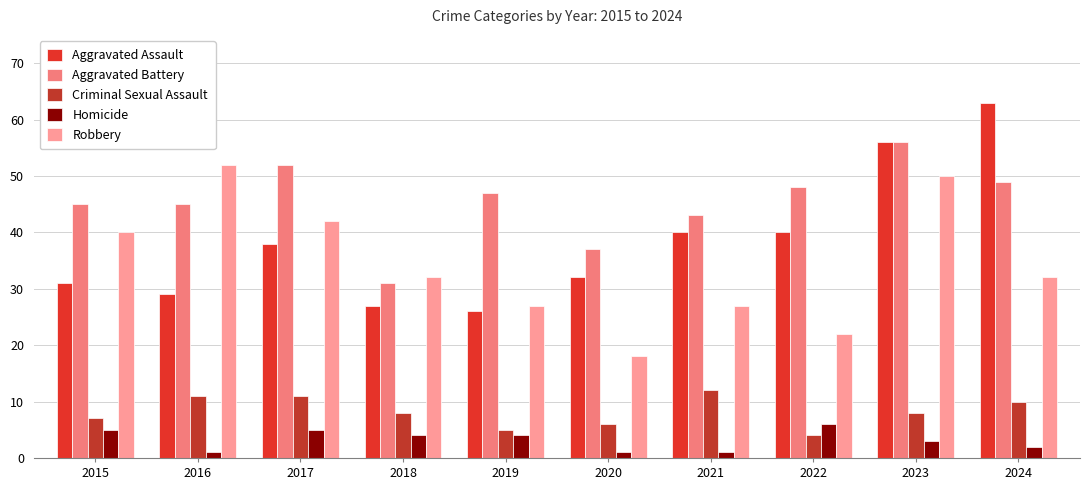

At which label is Homicide closest to 3?

2023